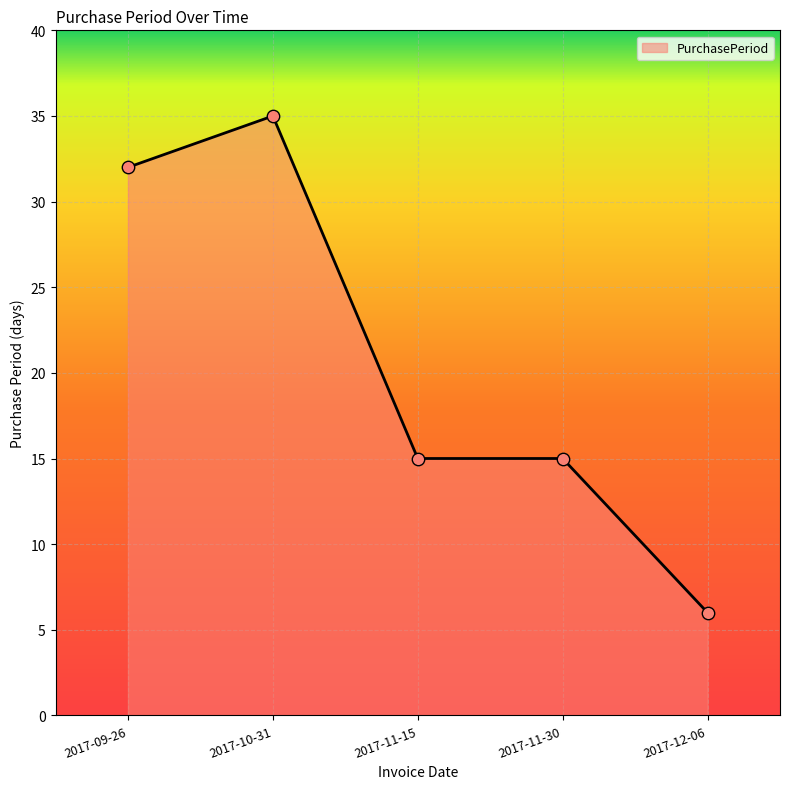

What is the ratio of the value at 2017-11-15 to the value at 2017-09-26?

0.5